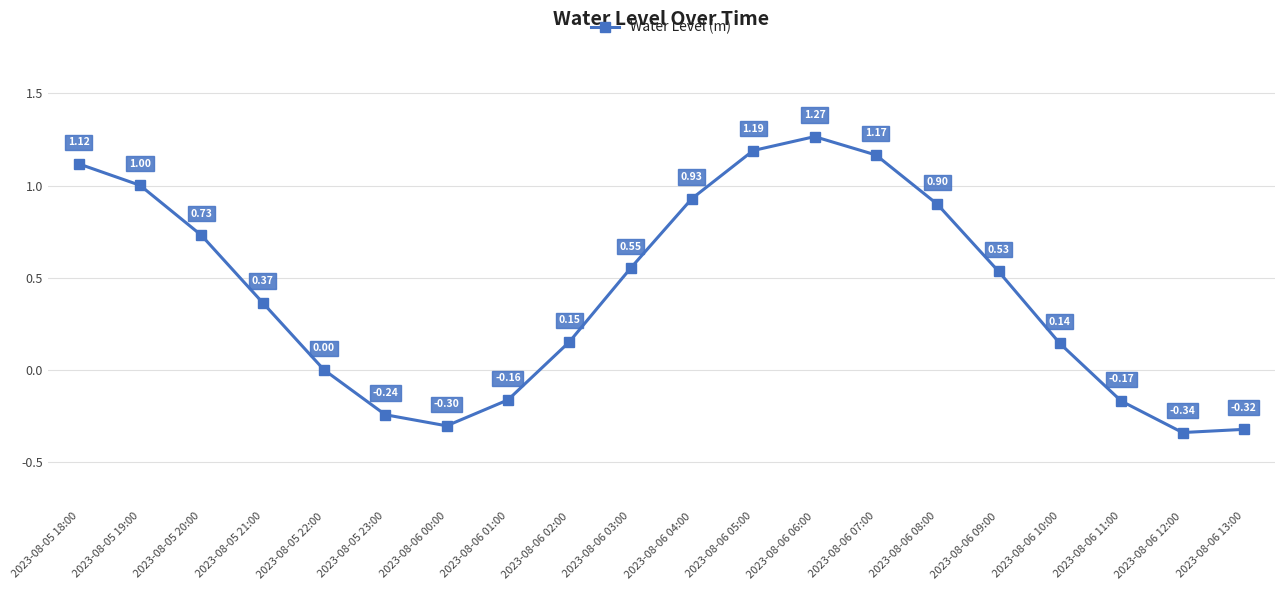

Is this an area chart (filled region under the line)?

No